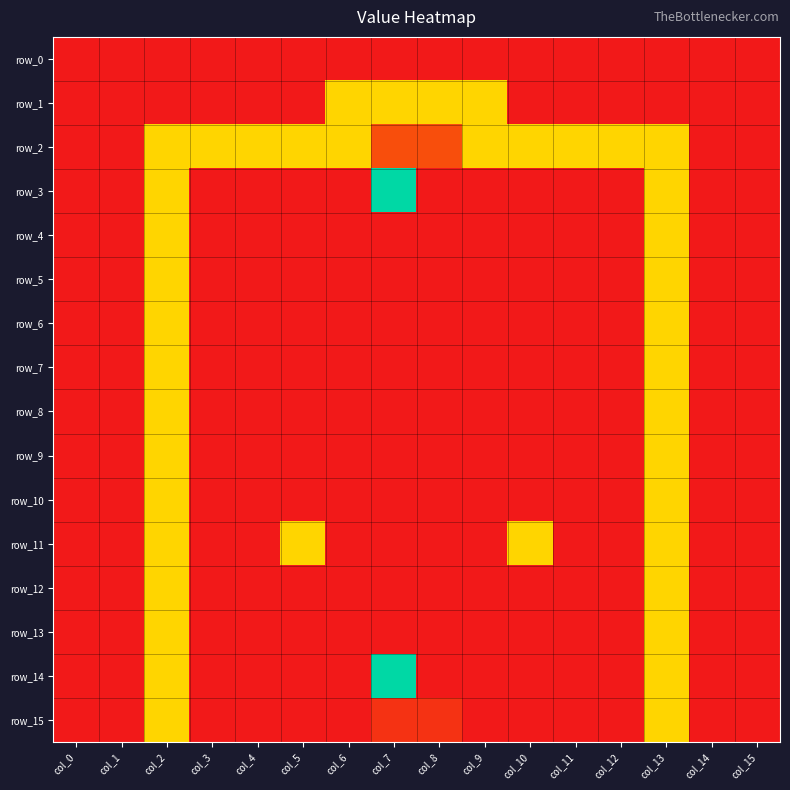

At which label is row_4 closest to 192?

col_0